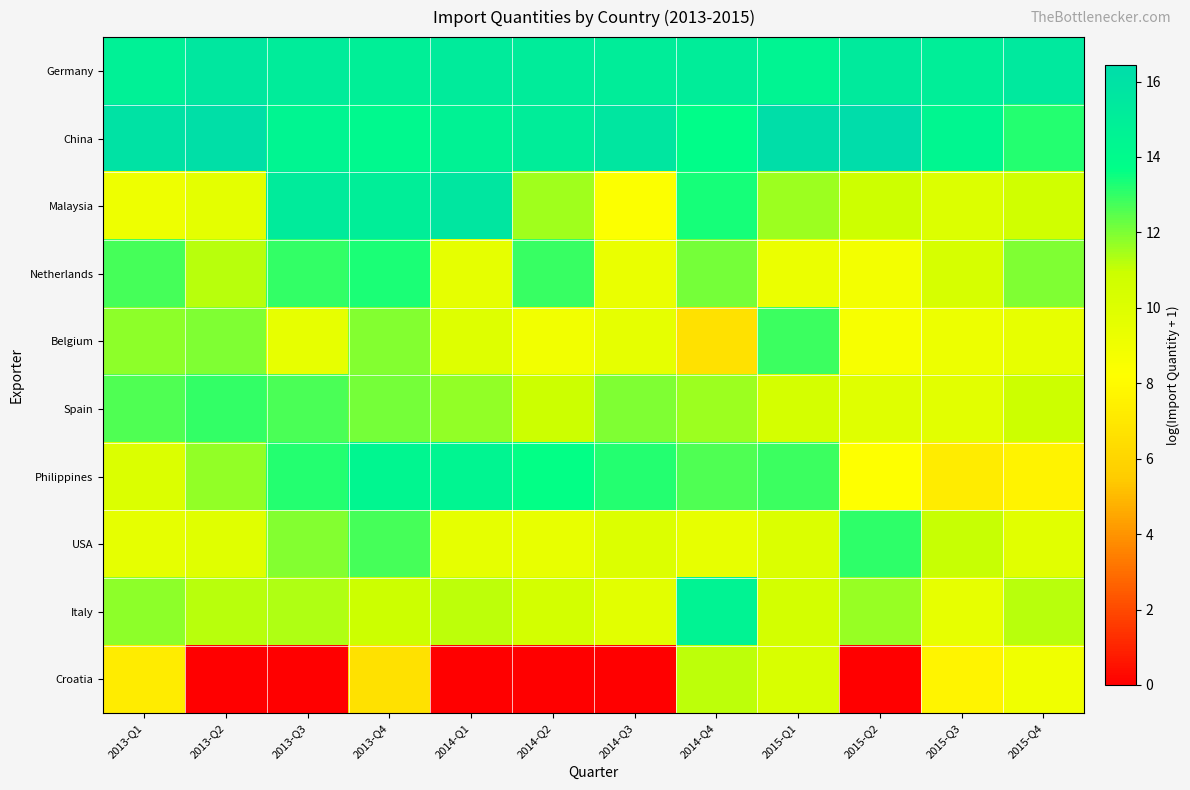

Reading right to left, extract all data points from this chart.

Germany: 2015-Q4=15.4	2015-Q3=15.0	2015-Q2=15.3	2015-Q1=14.5	2014-Q4=15.0	2014-Q3=15.0	2014-Q2=15.2	2014-Q1=15.3	2013-Q4=14.9	2013-Q3=15.2	2013-Q2=15.5	2013-Q1=14.8
China: 2015-Q4=13.2	2015-Q3=14.3	2015-Q2=16.4	2015-Q1=16.3	2014-Q4=13.8	2014-Q3=15.6	2014-Q2=15.0	2014-Q1=14.7	2013-Q4=14.2	2013-Q3=14.4	2013-Q2=16.2	2013-Q1=16.0
Malaysia: 2015-Q4=10.7	2015-Q3=10.1	2015-Q2=10.9	2015-Q1=11.6	2014-Q4=13.4	2014-Q3=8.4	2014-Q2=11.5	2014-Q1=15.6	2013-Q4=15.0	2013-Q3=15.3	2013-Q2=9.6	2013-Q1=9.1
Netherlands: 2015-Q4=11.9	2015-Q3=10.3	2015-Q2=8.8	2015-Q1=9.3	2014-Q4=12.1	2014-Q3=9.4	2014-Q2=12.9	2014-Q1=9.6	2013-Q4=13.3	2013-Q3=13.0	2013-Q2=11.2	2013-Q1=12.7
Belgium: 2015-Q4=9.5	2015-Q3=9.2	2015-Q2=8.6	2015-Q1=12.9	2014-Q4=6.6	2014-Q3=9.5	2014-Q2=8.9	2014-Q1=10.0	2013-Q4=11.9	2013-Q3=9.5	2013-Q2=12.0	2013-Q1=11.8
Spain: 2015-Q4=10.9	2015-Q3=9.7	2015-Q2=9.9	2015-Q1=10.5	2014-Q4=11.6	2014-Q3=12.0	2014-Q2=10.9	2014-Q1=11.7	2013-Q4=12.1	2013-Q3=12.7	2013-Q2=13.0	2013-Q1=12.6
Philippines: 2015-Q4=7.6	2015-Q3=7.2	2015-Q2=8.2	2015-Q1=12.9	2014-Q4=12.6	2014-Q3=13.2	2014-Q2=13.7	2014-Q1=14.4	2013-Q4=14.4	2013-Q3=13.2	2013-Q2=11.7	2013-Q1=10.1
USA: 2015-Q4=9.8	2015-Q3=11.0	2015-Q2=13.1	2015-Q1=10.1	2014-Q4=9.5	2014-Q3=10.0	2014-Q2=9.4	2014-Q1=9.5	2013-Q4=12.8	2013-Q3=11.9	2013-Q2=9.9	2013-Q1=9.6
Italy: 2015-Q4=11.2	2015-Q3=9.5	2015-Q2=11.6	2015-Q1=10.6	2014-Q4=14.6	2014-Q3=9.7	2014-Q2=10.5	2014-Q1=11.1	2013-Q4=11.0	2013-Q3=11.3	2013-Q2=11.2	2013-Q1=11.8
Croatia: 2015-Q4=9.0	2015-Q3=7.6	2015-Q2=0.0	2015-Q1=10.3	2014-Q4=11.2	2014-Q3=0.0	2014-Q2=0.0	2014-Q1=0.0	2013-Q4=6.6	2013-Q3=0.0	2013-Q2=0.0	2013-Q1=7.2